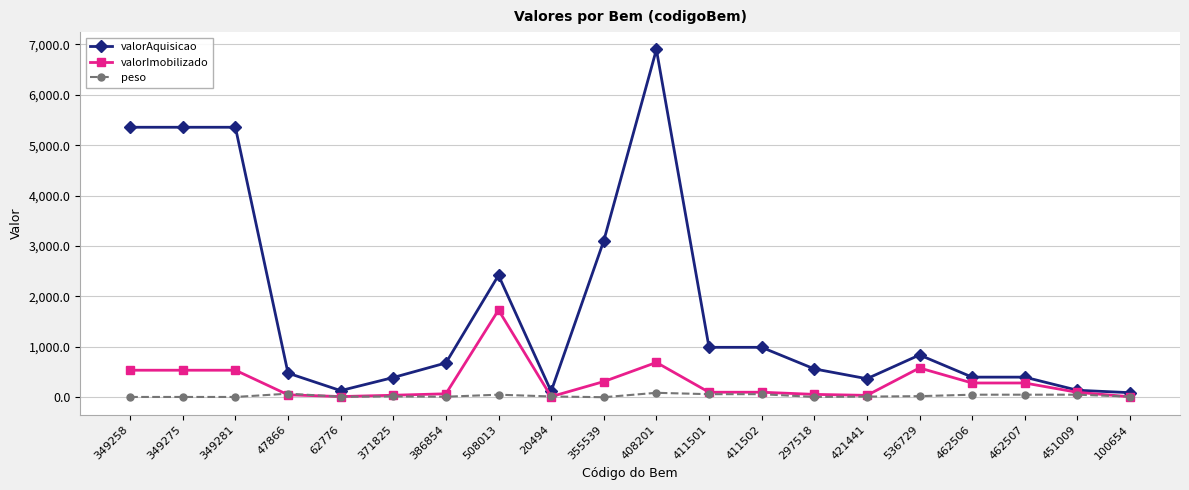

What are all the series names shown in the legend?

valorAquisicao, valorImobilizado, peso